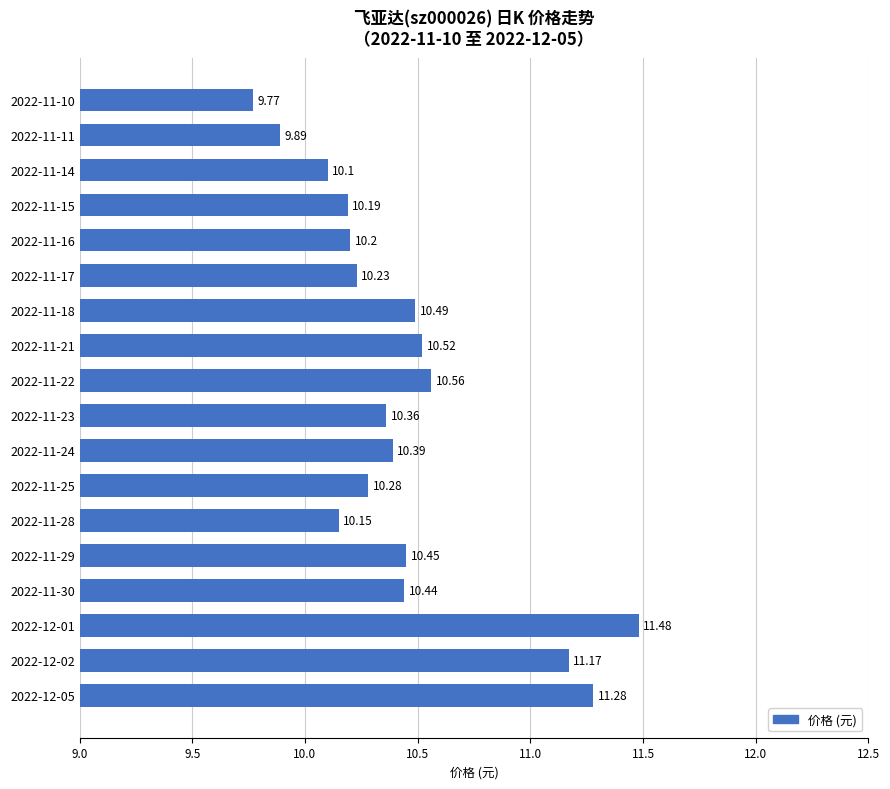

What is the difference between the maximum and minimum values?

1.7